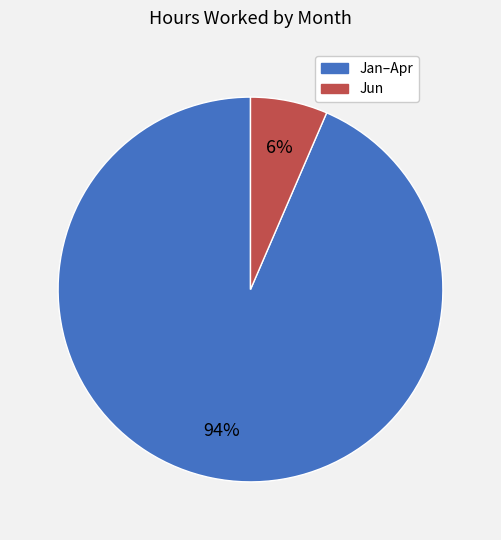

Is there a majority slice in this chart?

Yes